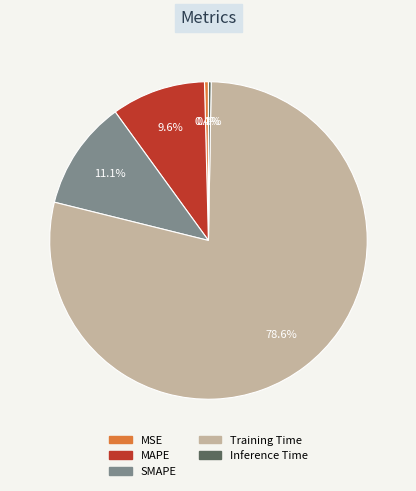

Between Training Time and MSE, which is larger?

Training Time